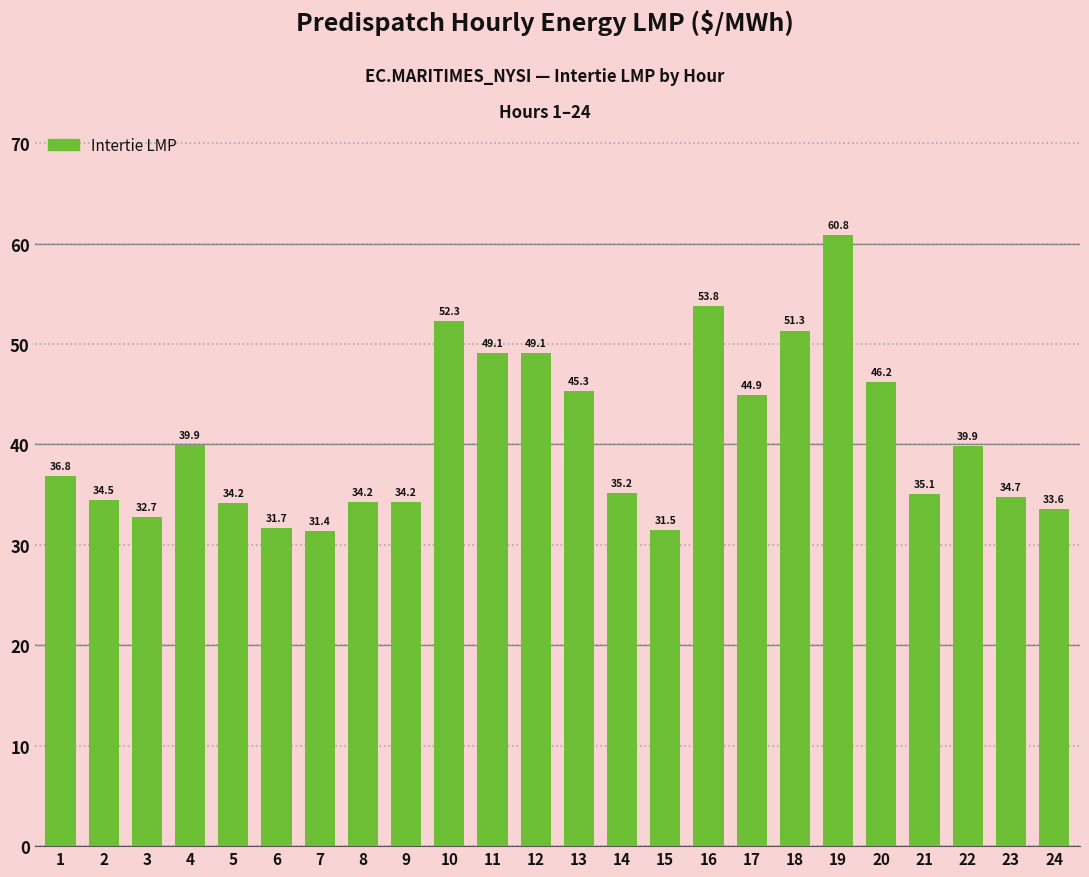

How many data points are above 36?

12